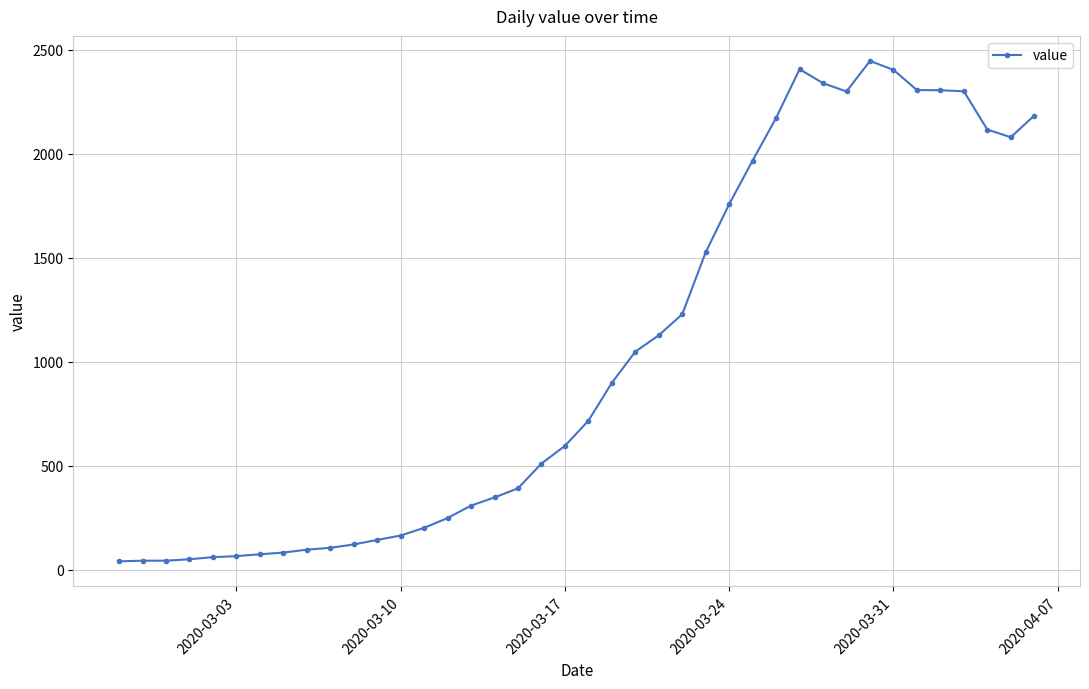

What is the difference between the second highest and second lowest values?

2363